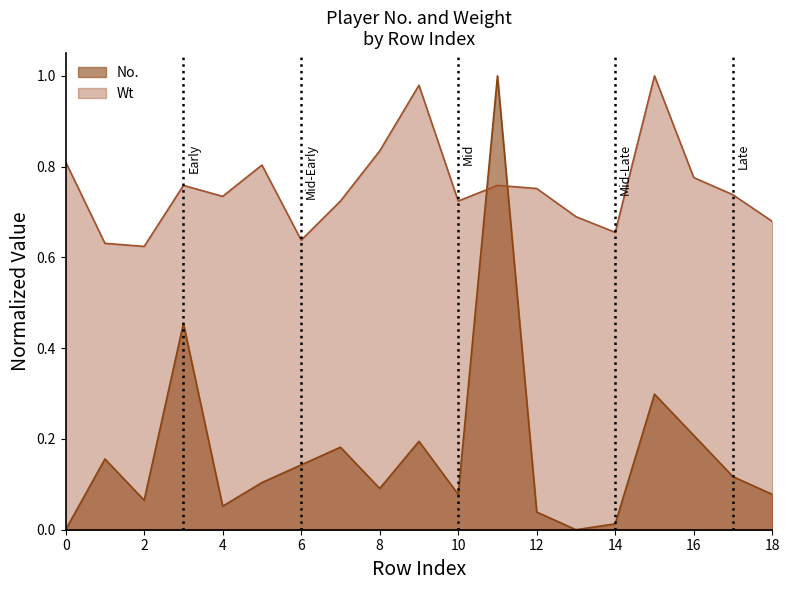

Between which two adjacent categories do Wt and No. first intersect?

10 and 11